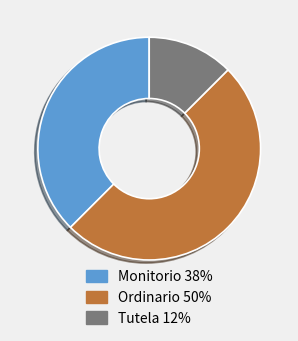

Is the sum of Monitorio 38% and Ordinario 50% greater than half?

Yes